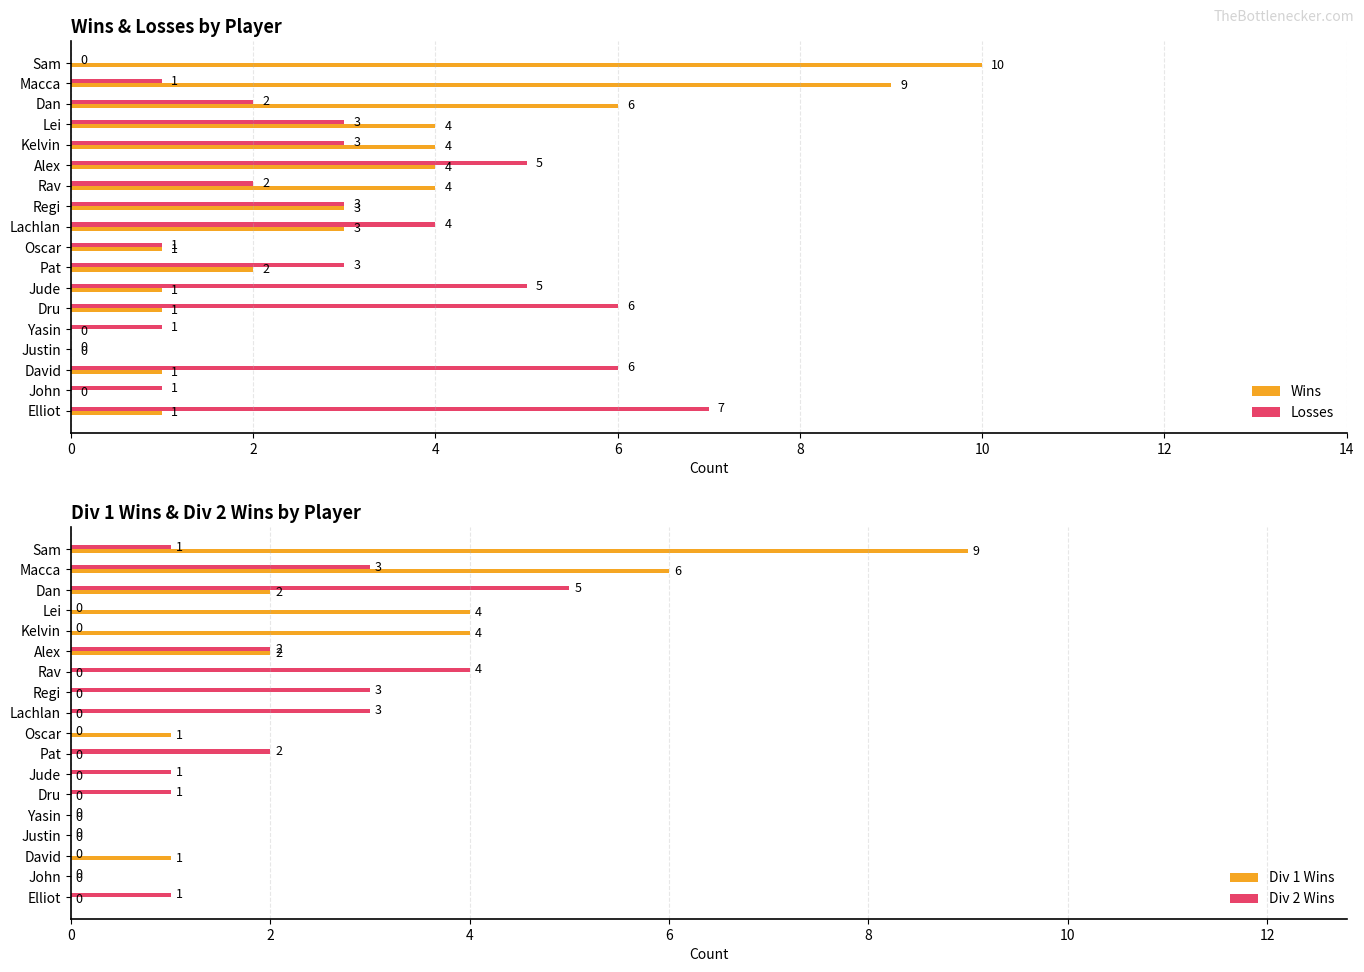

What is the sum of the Losses values at Dan and Lei?

5